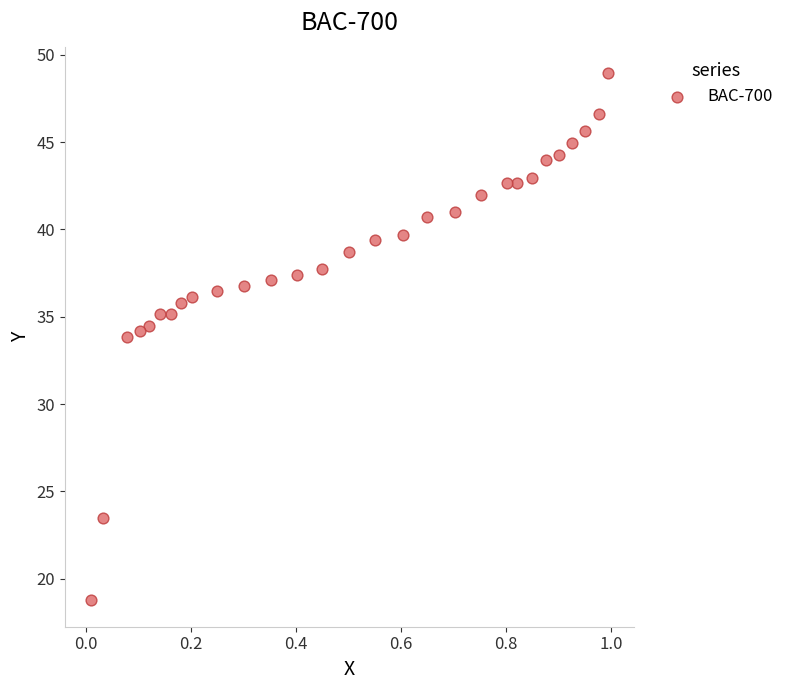

What is the range of X values (max minus min)?

1.0